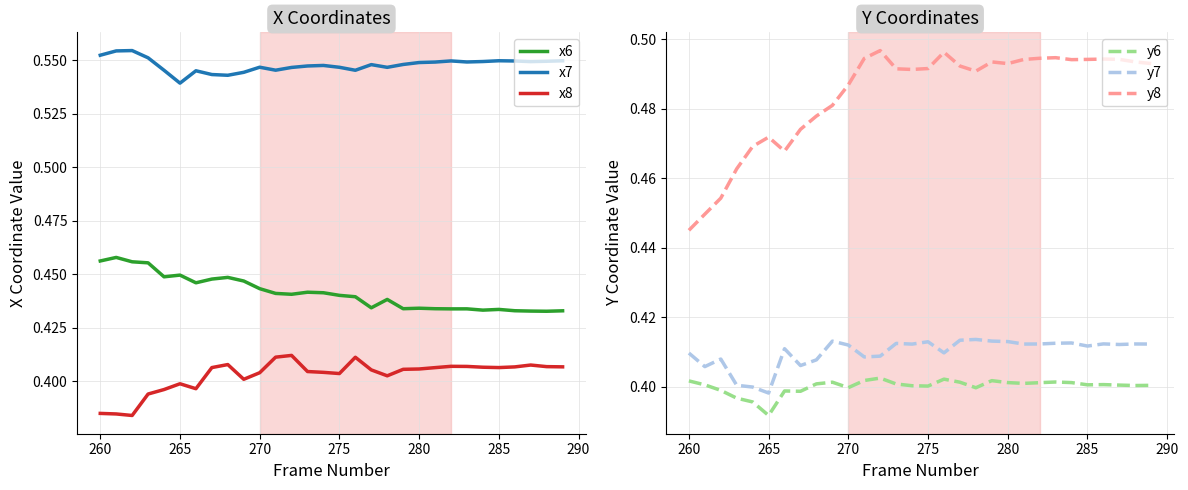

True or false: y6 has more than 0 interior local peaks.

True